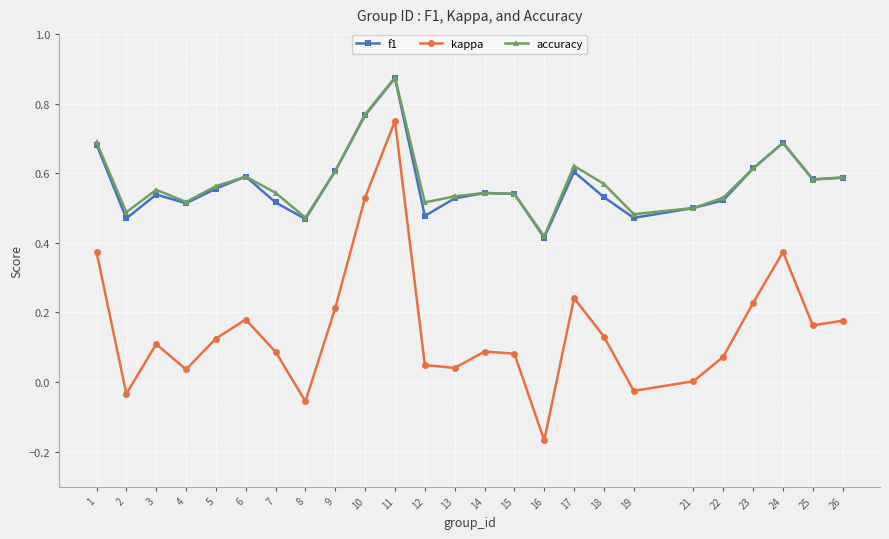

Count the number of data series in this chart.

3